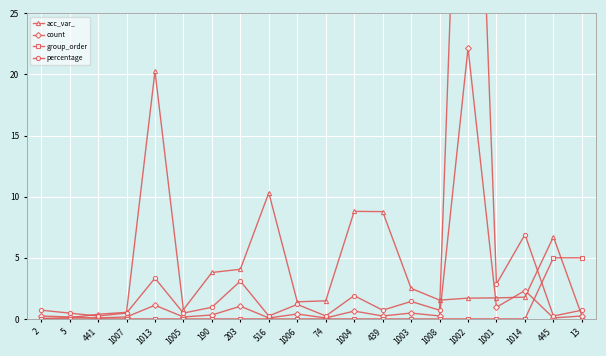

The value of group_order at 2 is -2.7. True or false?

False